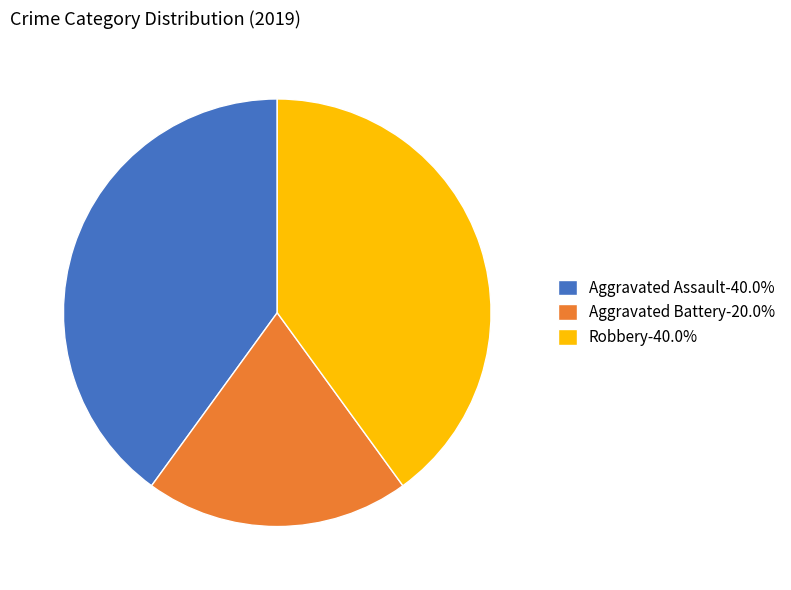

How many slices are in this pie chart?

3